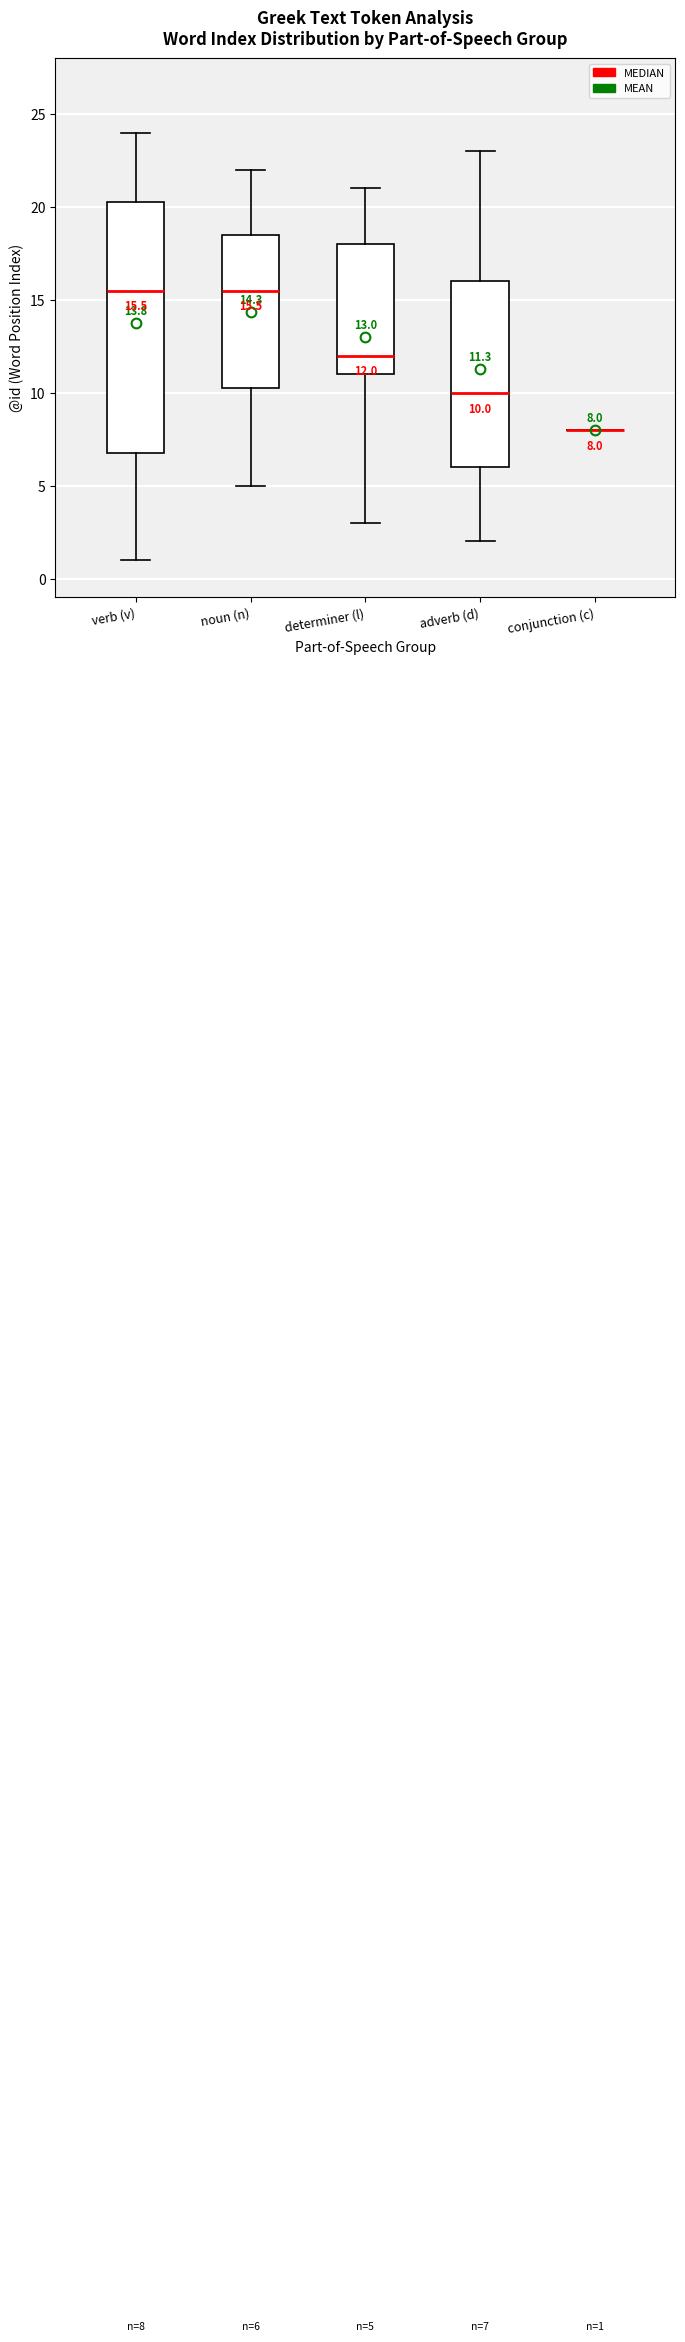

Which box is the tallest, from its lower edge to its upper edge?

verb (v)